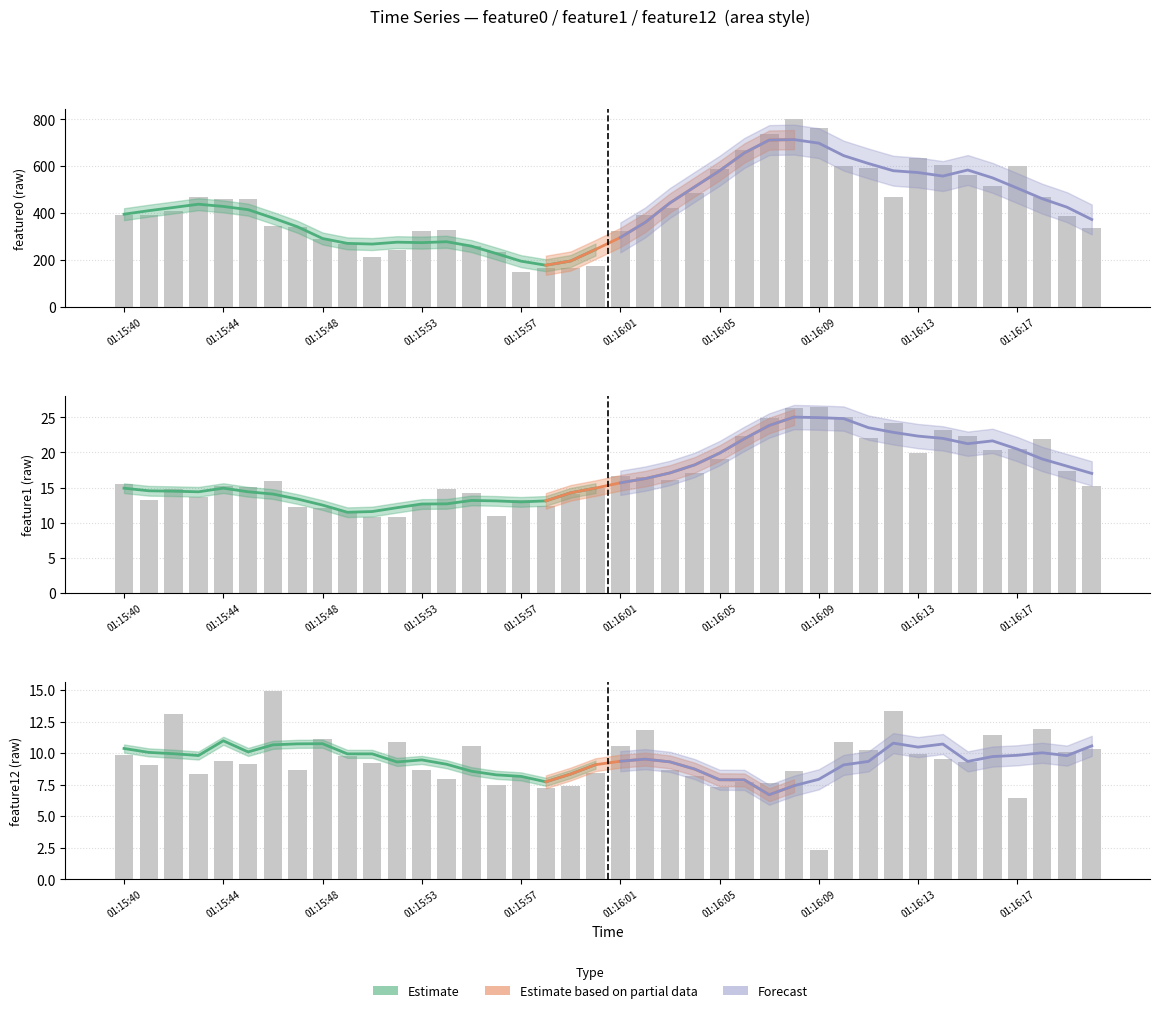

Reading left to right, what are all the values shown in this chart?

feature0: 01:15:40=391.4	01:15:41=393.0	01:15:42=407.1	01:15:43=466.6	01:15:44=460.1	01:15:45=460.6	01:15:46=345.5	01:15:47=338.5	01:15:48=289.1	01:15:49=269.5	01:15:51=213.5	01:15:52=240.9	01:15:53=323.8	01:15:54=329.4	01:15:55=259.6	01:15:56=233.2	01:15:57=146.9	01:15:58=165.9	01:15:59=166.0	01:16:00=172.6	01:16:01=324.1	01:16:02=392.8	01:16:03=422.1	01:16:04=486.6	01:16:05=589.2	01:16:06=668.6	01:16:07=735.3	01:16:08=802.8	01:16:09=761.0	01:16:10=599.1	01:16:11=592.7	01:16:12=469.1	01:16:13=634.4	01:16:14=606.9	01:16:15=560.3	01:16:16=517.2	01:16:17=598.7	01:16:18=466.8	01:16:19=387.0	01:16:20=335.9
feature1: 01:15:40=15.5	01:15:41=13.3	01:15:42=14.8	01:15:43=13.7	01:15:44=15.2	01:15:45=15.1	01:15:46=15.9	01:15:47=12.2	01:15:48=12.0	01:15:49=11.6	01:15:51=10.8	01:15:52=10.8	01:15:53=12.7	01:15:54=14.8	01:15:55=14.2	01:15:56=10.9	01:15:57=13.2	01:15:58=12.3	01:15:59=14.1	01:16:00=15.0	01:16:01=16.6	01:16:02=16.6	01:16:03=16.1	01:16:04=17.1	01:16:05=19.0	01:16:06=22.4	01:16:07=24.9	01:16:08=26.4	01:16:09=26.5	01:16:10=25.0	01:16:11=22.0	01:16:12=24.2	01:16:13=19.9	01:16:14=23.2	01:16:15=22.3	01:16:16=20.4	01:16:17=20.4	01:16:18=21.9	01:16:19=17.4	01:16:20=15.3
feature12: 01:15:40=9.9	01:15:41=9.1	01:15:42=13.1	01:15:43=8.3	01:15:44=9.3	01:15:45=9.2	01:15:46=14.9	01:15:47=8.7	01:15:48=11.2	01:15:49=9.7	01:15:51=9.2	01:15:52=10.9	01:15:53=8.7	01:15:54=8.0	01:15:55=10.5	01:15:56=7.5	01:15:57=8.1	01:15:58=7.2	01:15:59=7.3	01:16:00=8.4	01:16:01=10.6	01:16:02=11.8	01:16:03=8.6	01:16:04=8.2	01:16:05=7.3	01:16:06=7.7	01:16:07=7.6	01:16:08=8.6	01:16:09=2.3	01:16:10=10.9	01:16:11=10.2	01:16:12=13.3	01:16:13=9.9	01:16:14=9.6	01:16:15=9.3	01:16:16=11.4	01:16:17=6.4	01:16:18=11.9	01:16:19=10.1	01:16:20=10.3